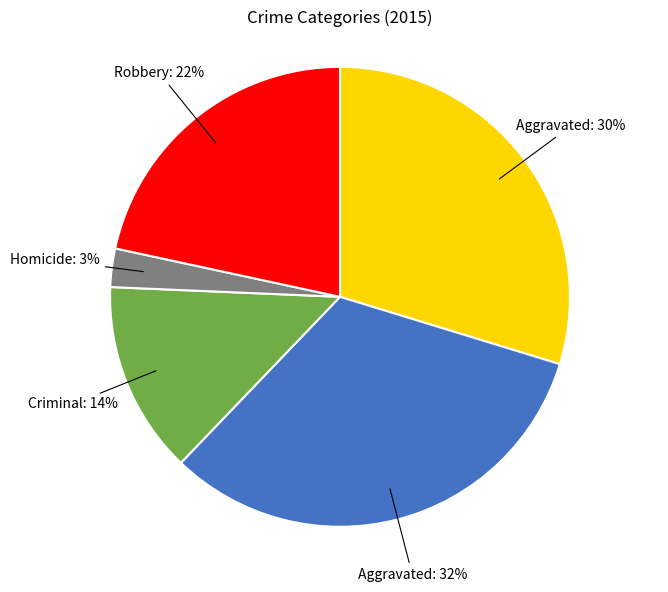

To the nearest percent, what is the average slice percentage?

20%